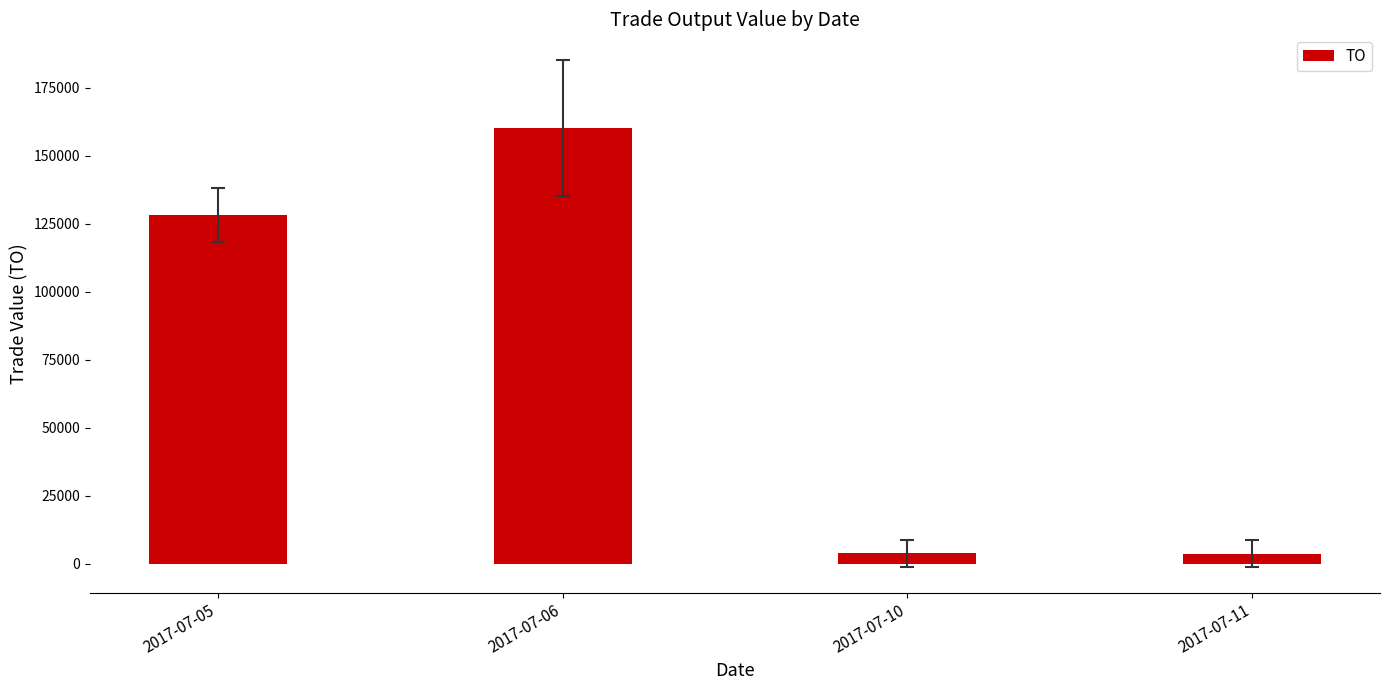

Where is the data nearest to the value 82000?

2017-07-05